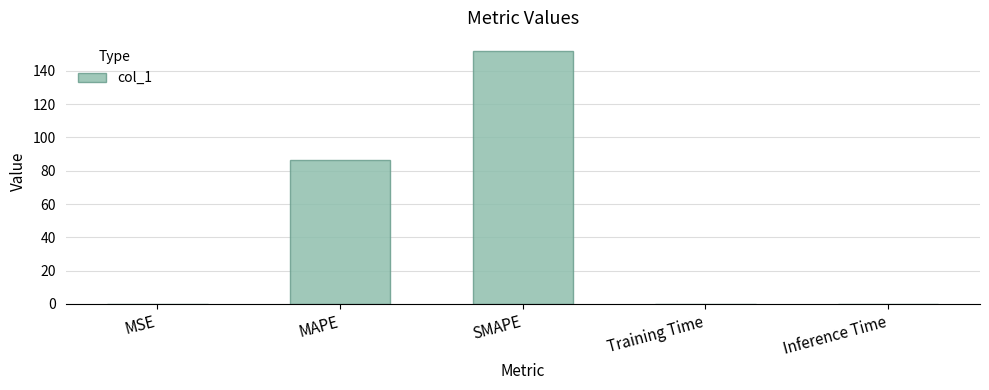

Does the chart contain stacked bars?

No